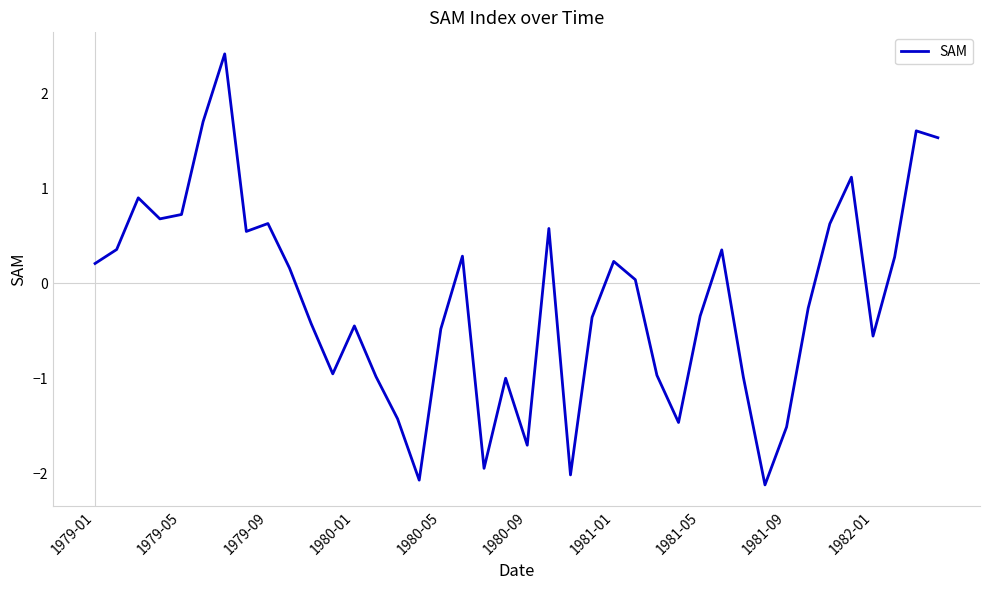

What is the smallest value displayed?

-2.1